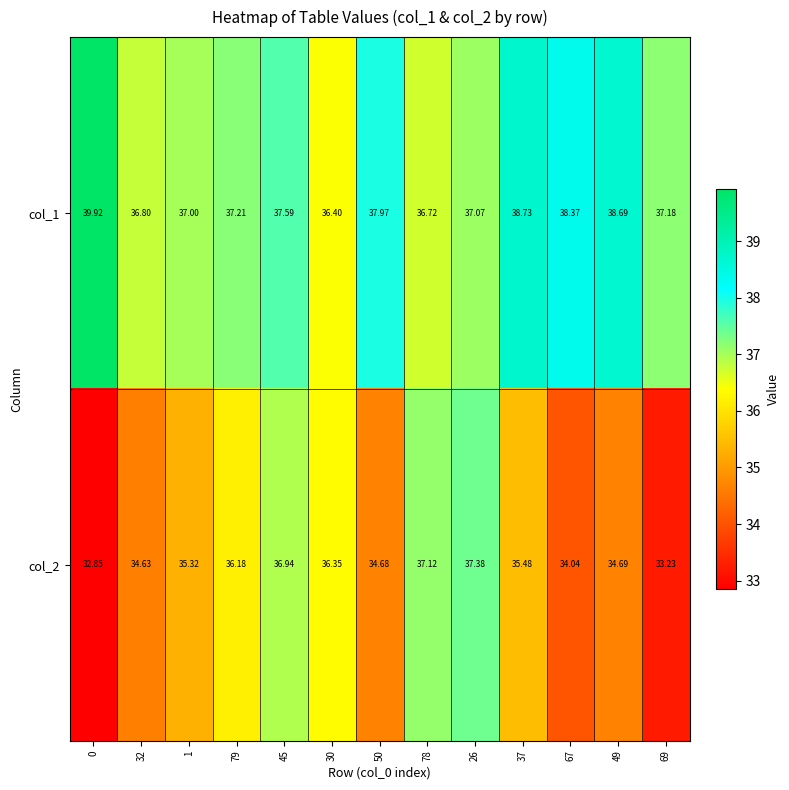

Is the value of col_2 at 26 greater than the value of col_1 at 30?

Yes